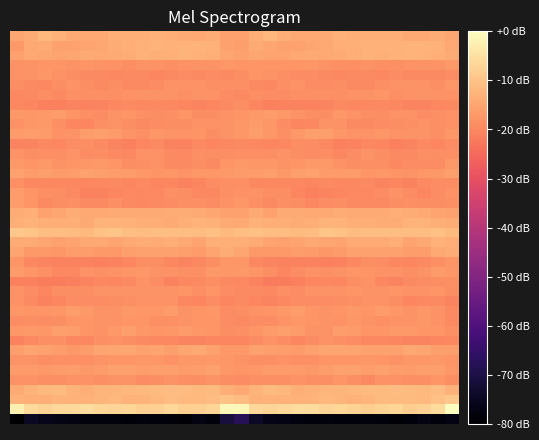

How many distinct data groups are displayed?

40